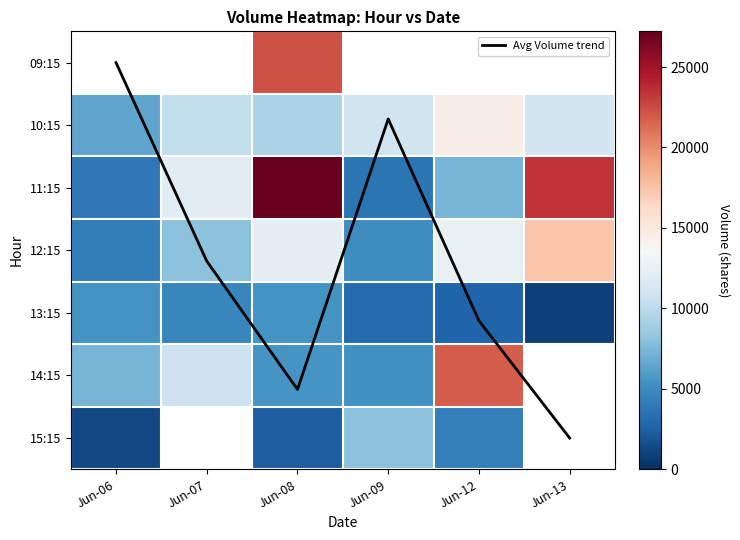

List the labels in order of 11:15 value, smallest first.

Jun-09, Jun-06, Jun-12, Jun-07, Jun-13, Jun-08